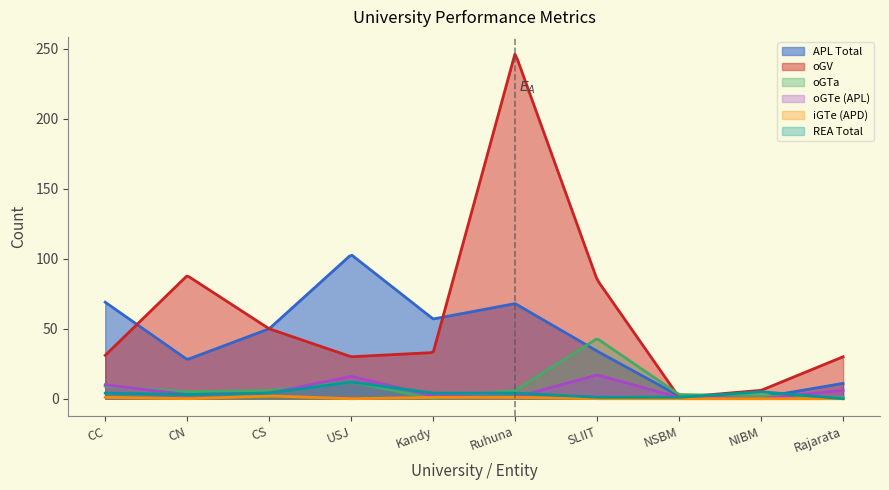

What is the total value across all series at CN?

127